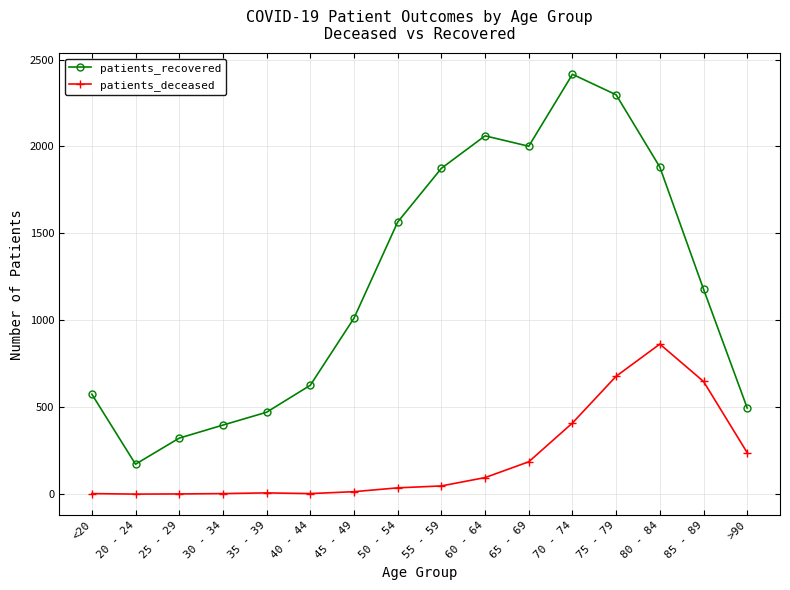

What is the sum of the patients_recovered values at 30 - 34 and 55 - 59?

2271